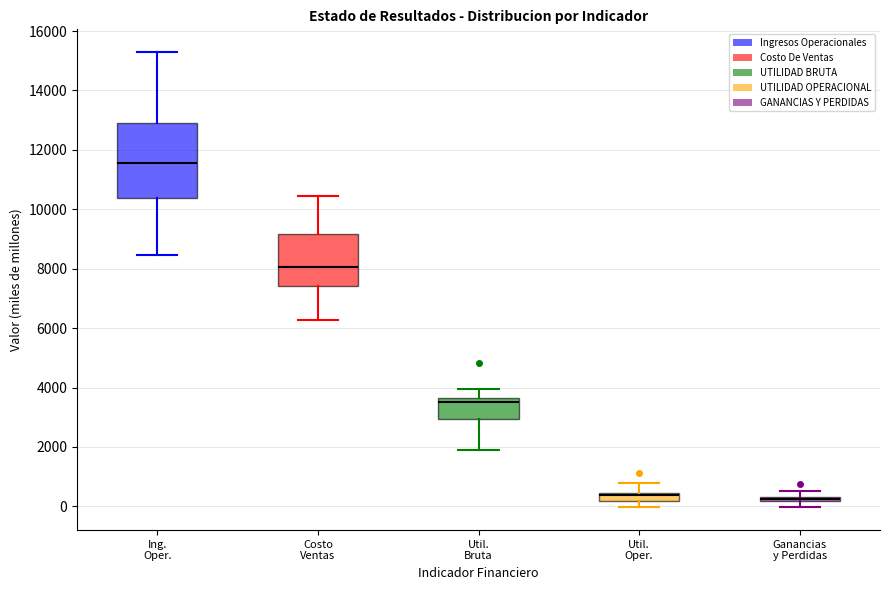

Where does the upper whisker of the box for Util. Oper. end on the y-axis? The values are not printed on the chart, so give them approximately, as read against the axis.

800